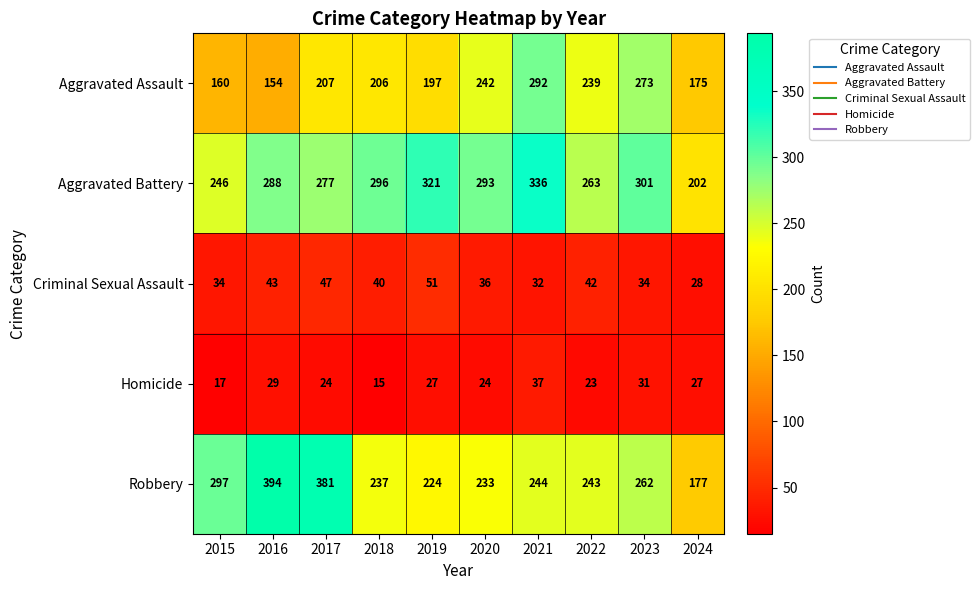

What is the greatest value displayed?

394